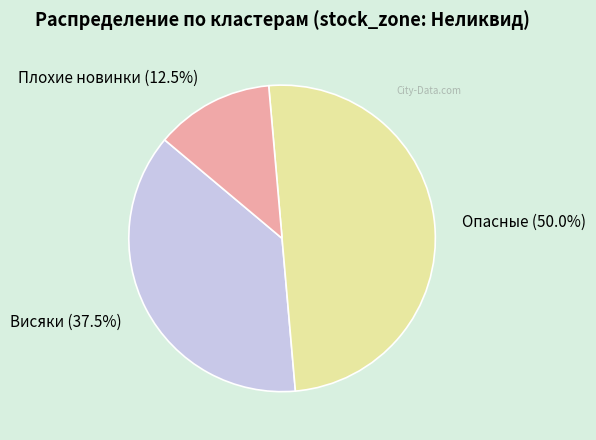

To the nearest percent, what is the average slice percentage?

33%